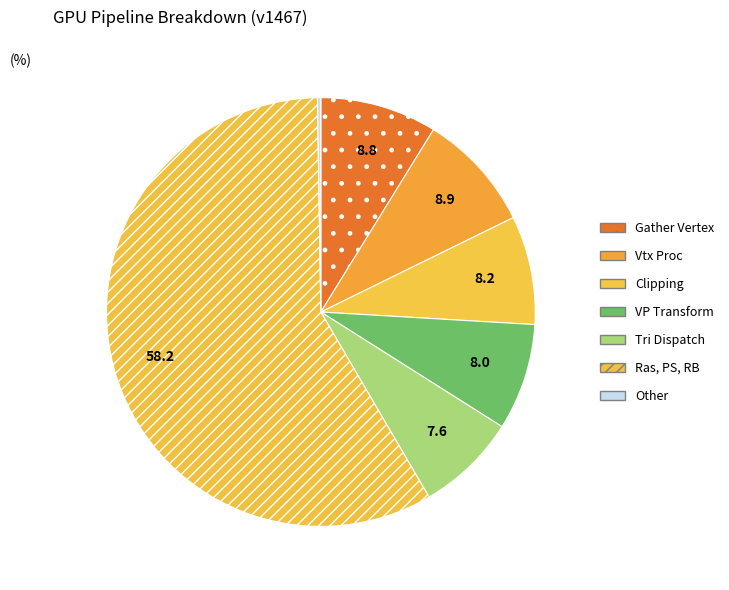

Is the sum of VP Transform and Clipping greater than half?

No